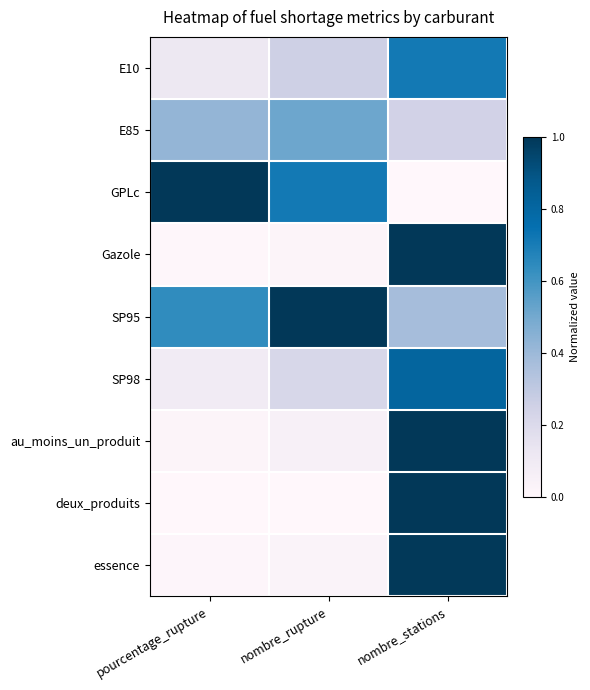

How many categories are shown in the chart?

3